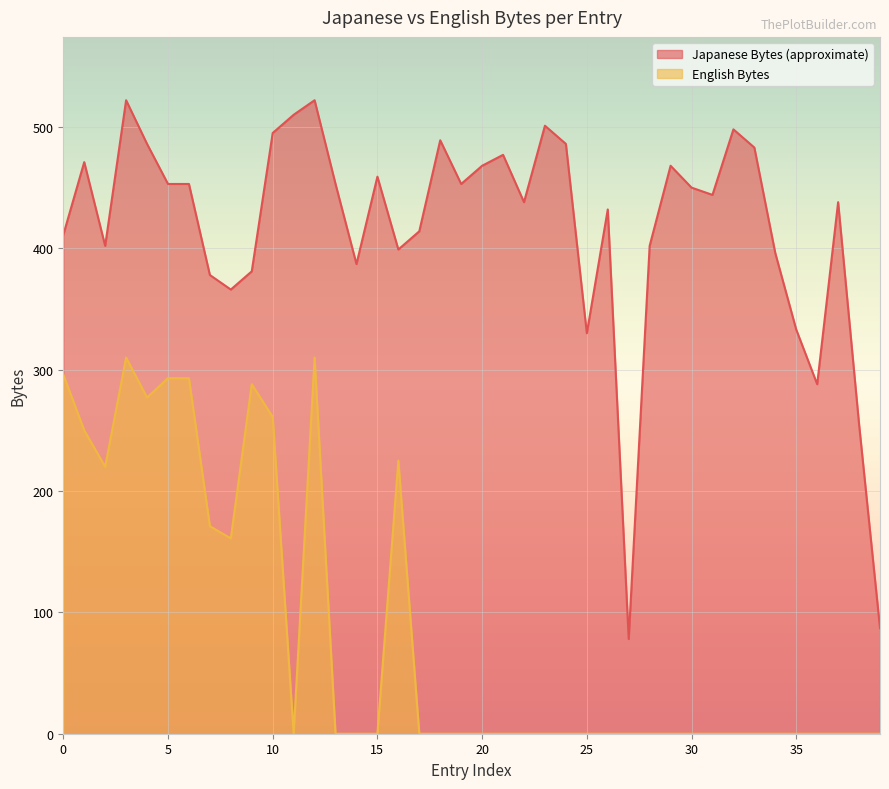

How many interior local peaks does the English Bytes series have?

4